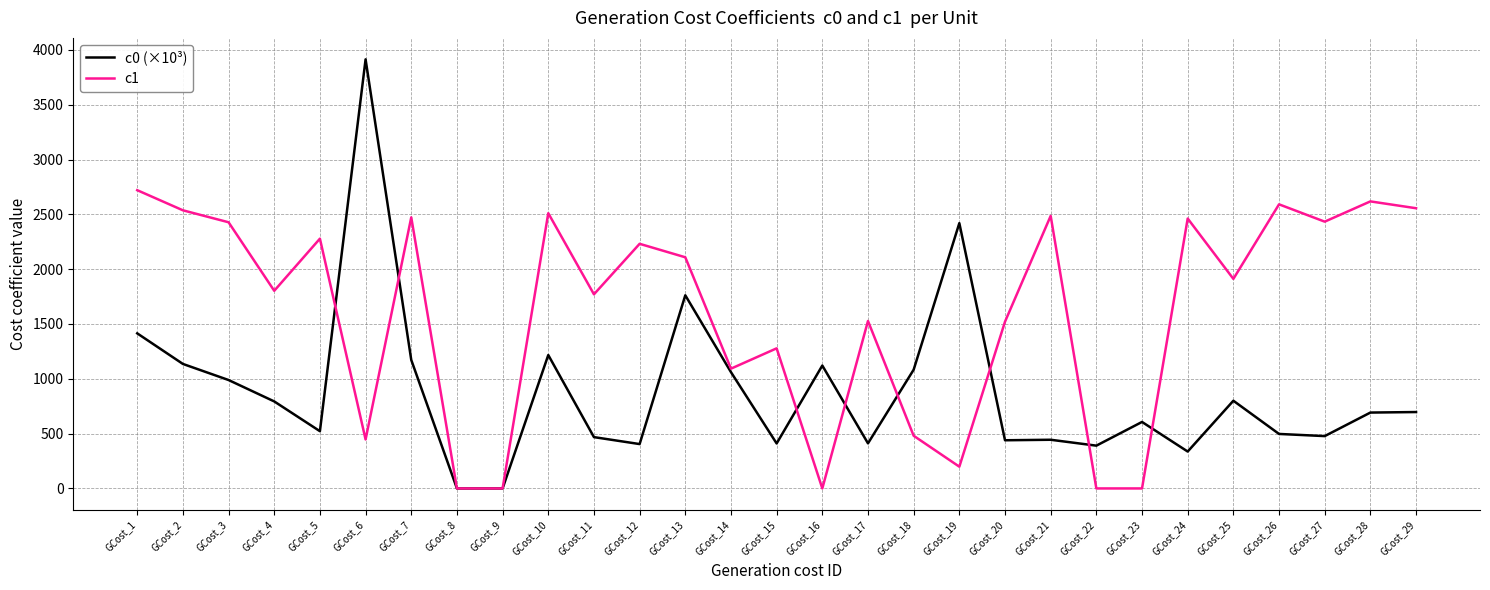

Which series has the largest total across all categories?

c1